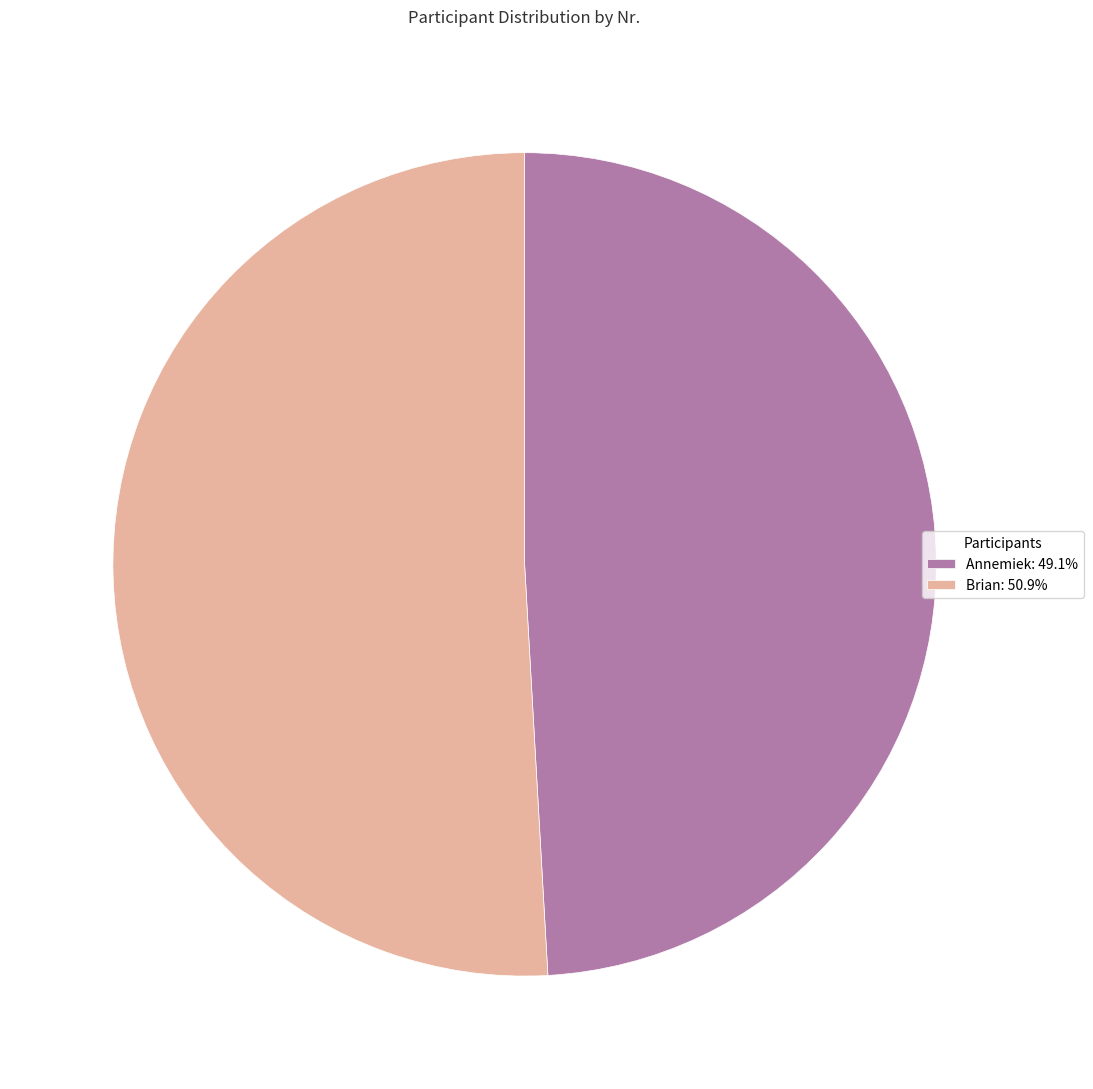

Does Annemiek: 49.1% represent more than half of the total?

No